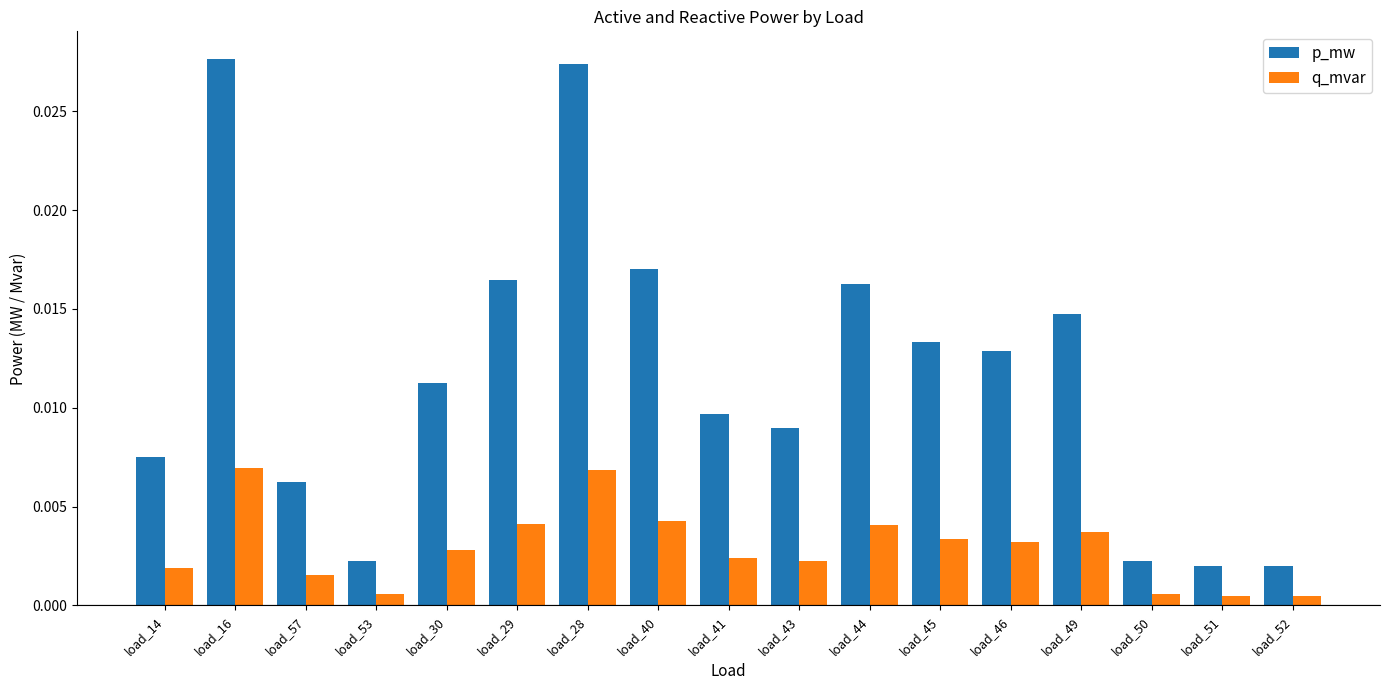

Between load_40 and load_41, which series saw the biggest shift?

p_mw